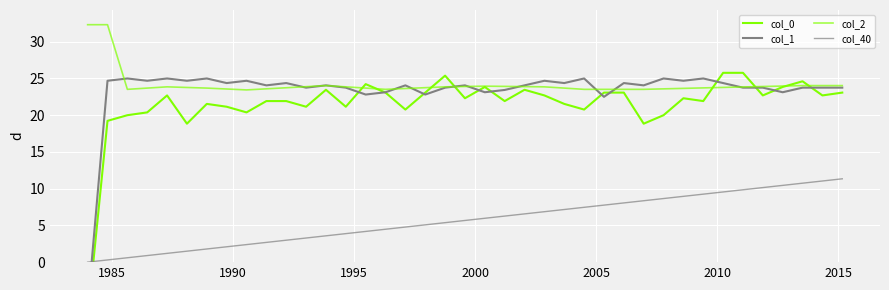

Is it true that col_2 equals 23.7 at 2000?

True